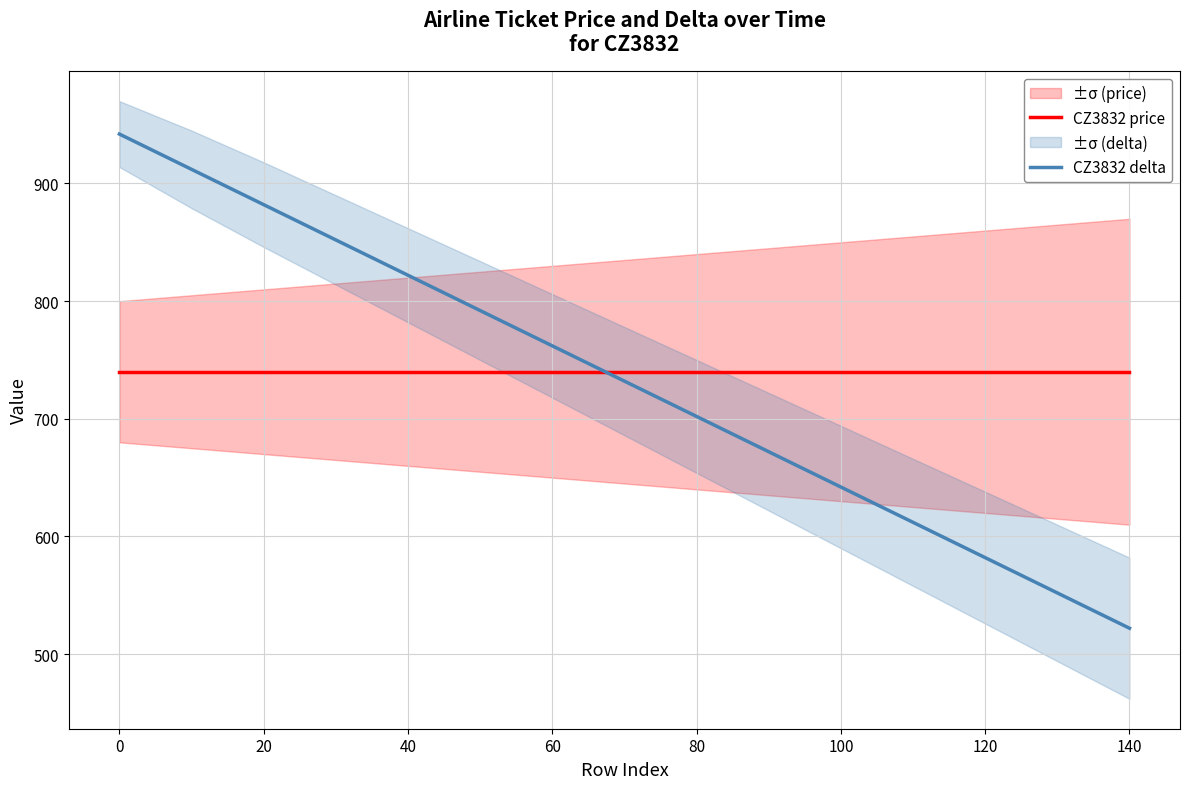

What is the minimum value shown in the chart?

522